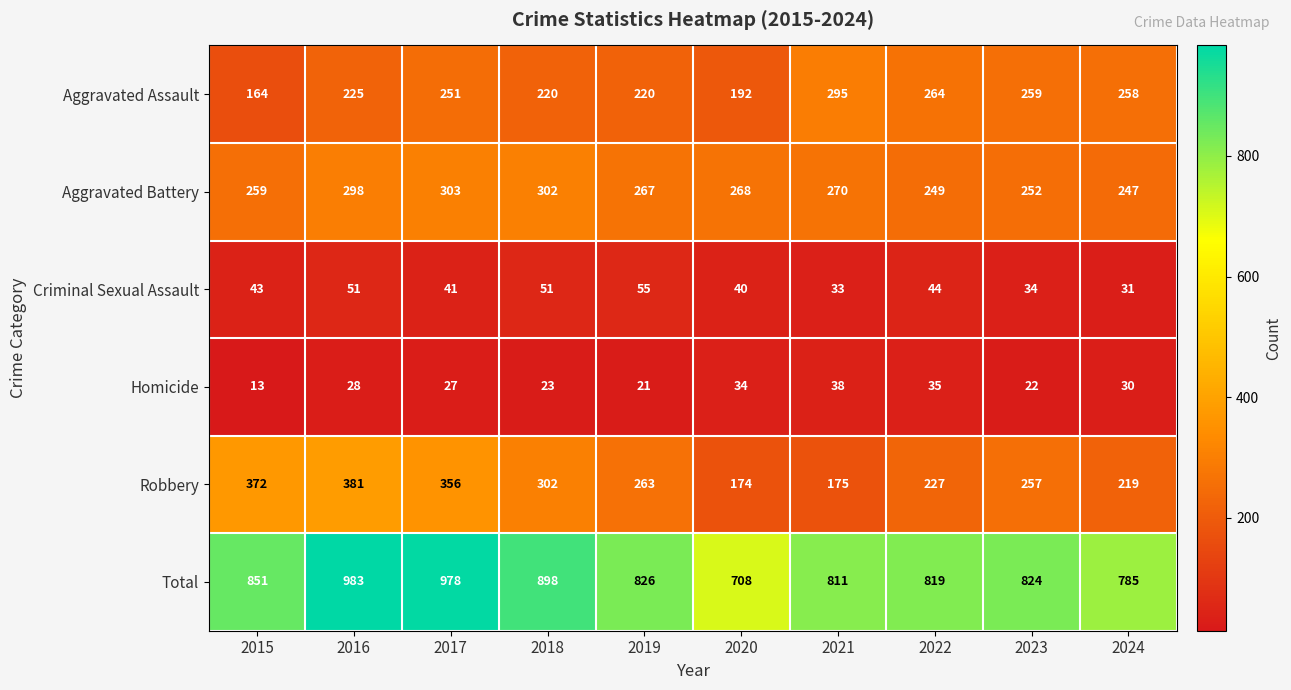

Rank the series at 2024 from highest to lowest value.

Total, Aggravated Assault, Aggravated Battery, Robbery, Criminal Sexual Assault, Homicide